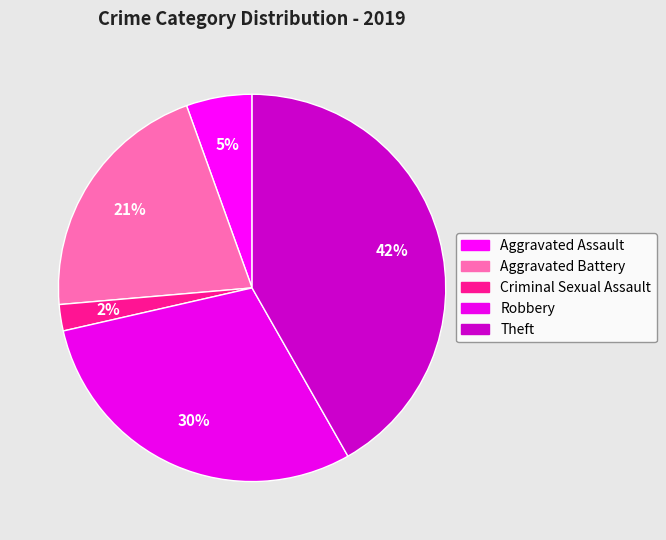

Between Robbery and Aggravated Battery, which is larger?

Robbery